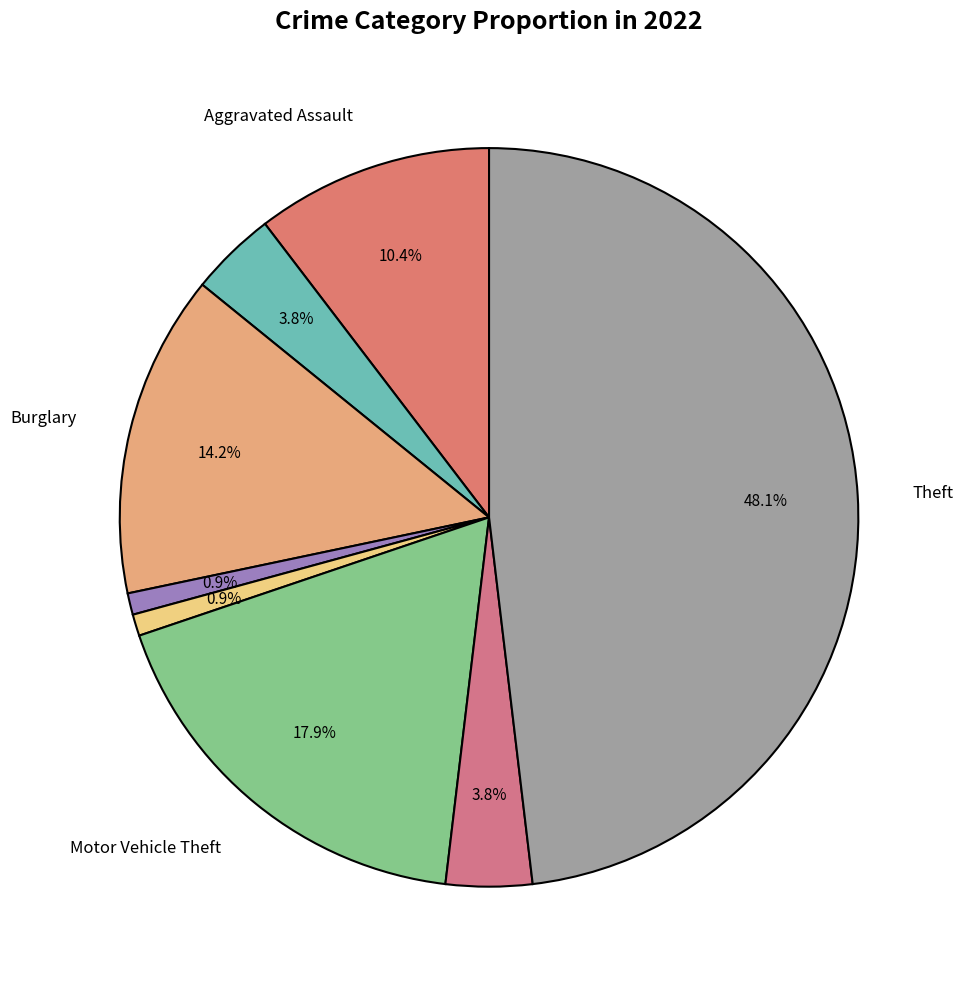

How many segments does this pie chart have?

8